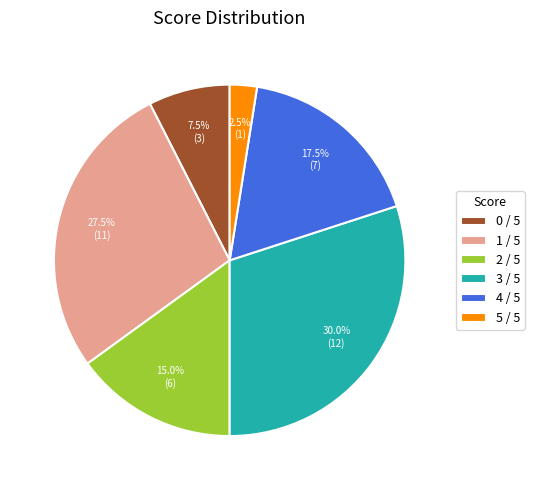

To the nearest percent, what portion does 3 / 5 represent?

30%